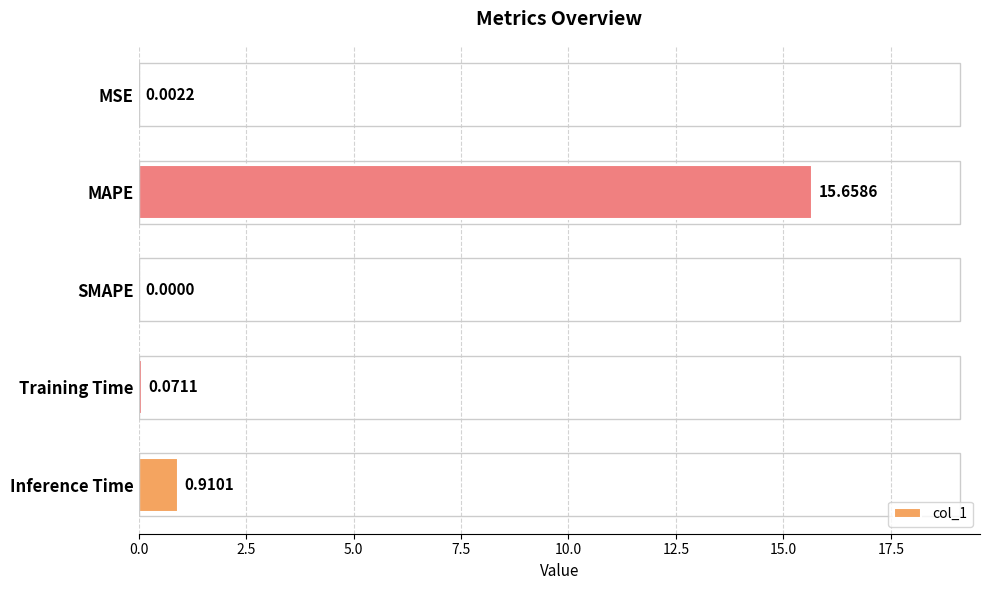

Are the bars grouped side by side (vs. stacked)?

No